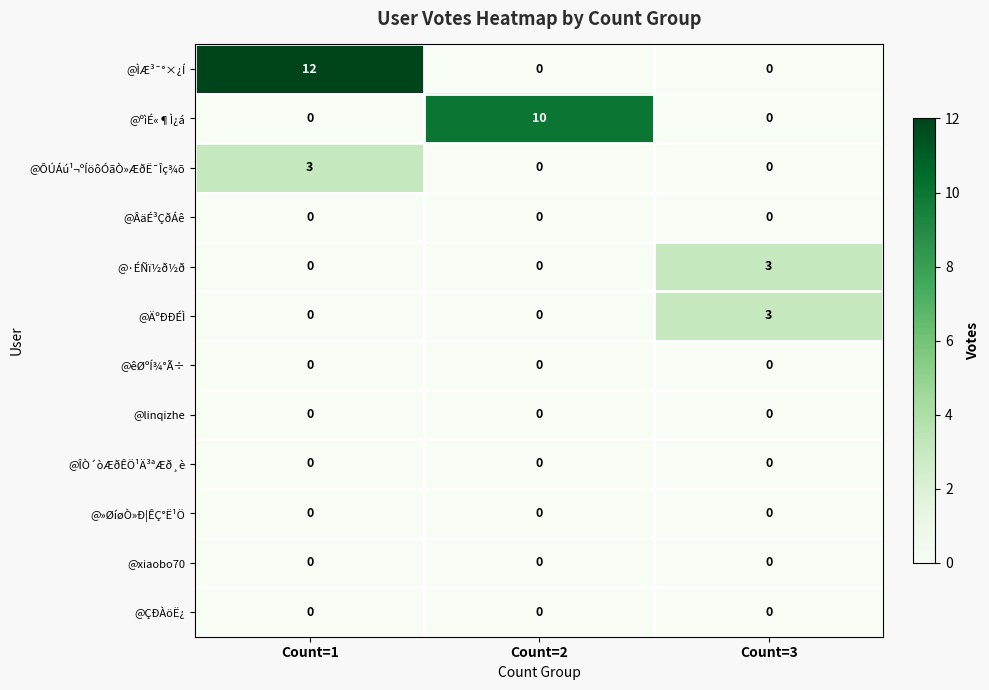

How many categories are shown in the chart?

3